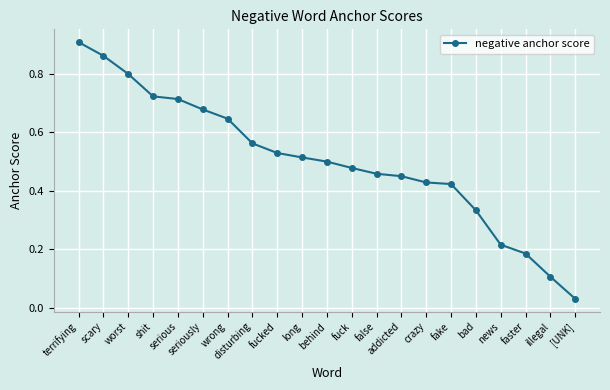

At which category does the chart reach its minimum across all series?

[UNK]